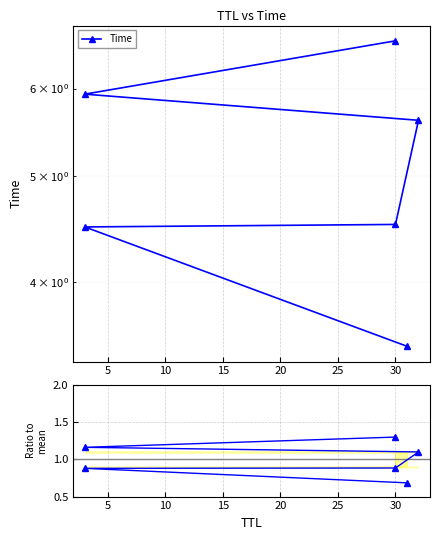

Between 5 and 20, which is larger?

20